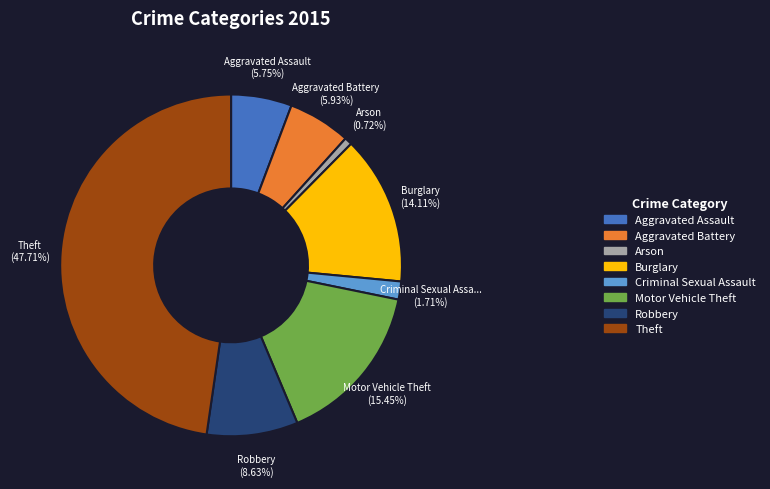

How many slices are in this pie chart?

8